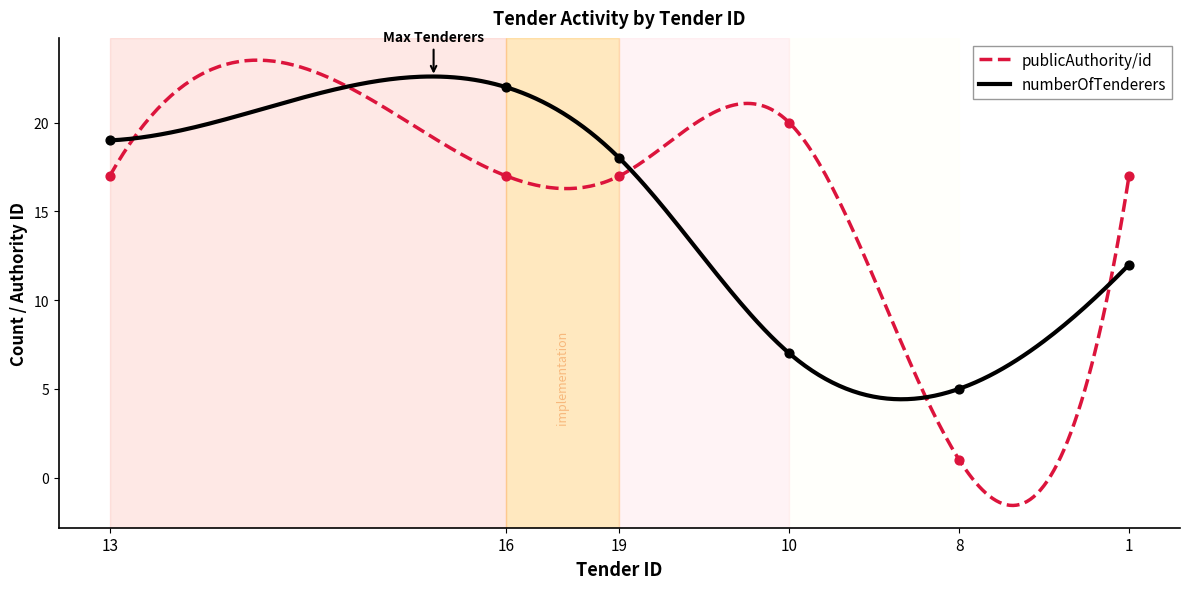

Is the value of publicAuthority/id at 1 greater than the value of numberOfTenderers at 1?

Yes